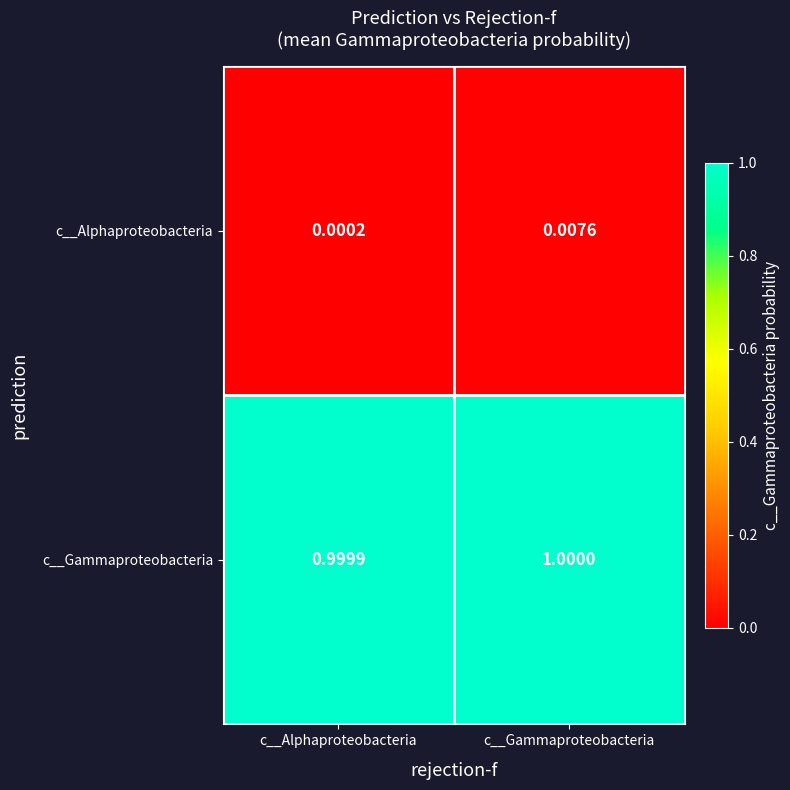

At which label is c__Alphaproteobacteria closest to 0?

c__Alphaproteobacteria